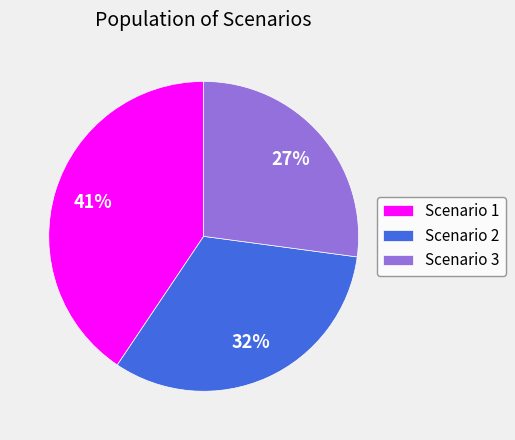

Is it true that Scenario 1 is 41% of the pie?

True